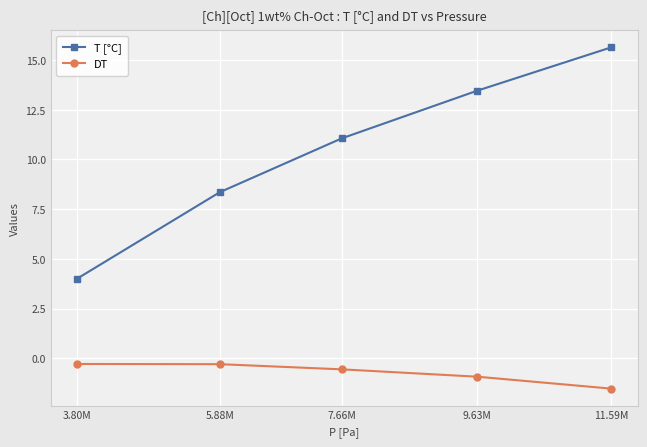

What is the average value of the DT series?

-0.7